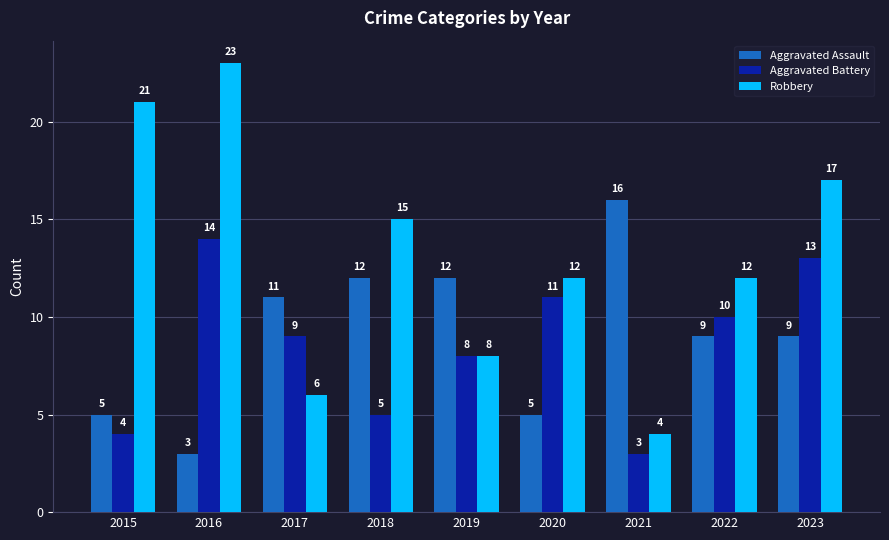

What is the value of the Aggravated Assault bar at the 6th from the left?

5